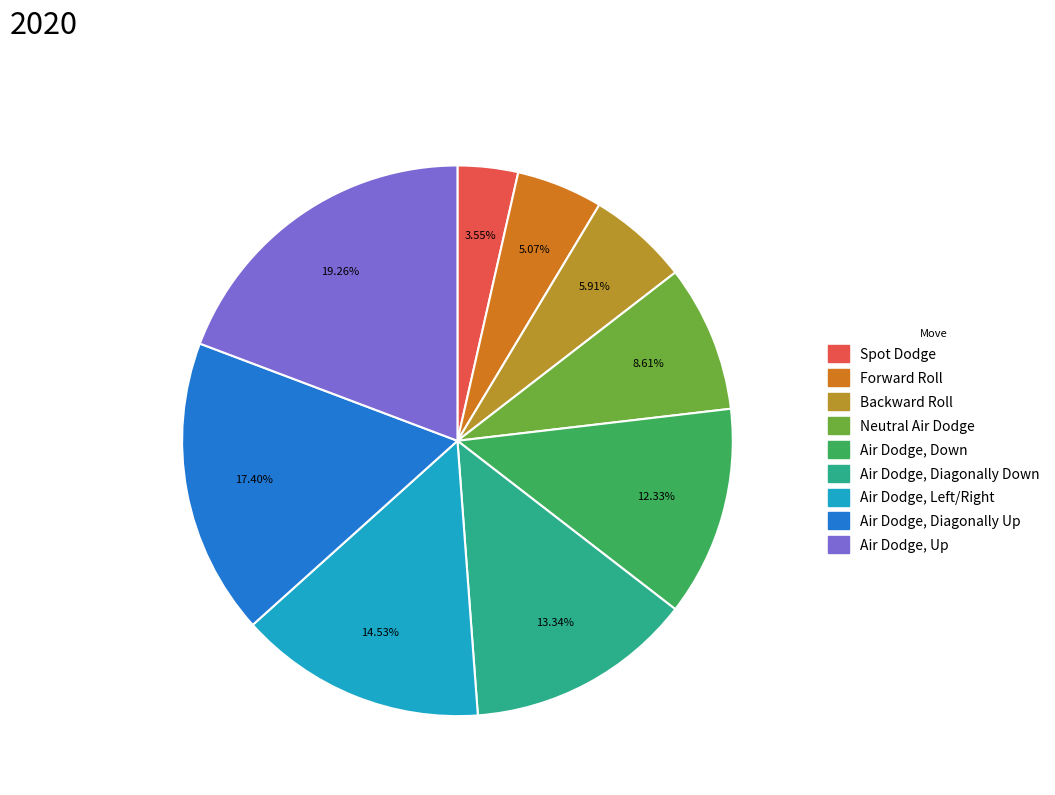

How many slices are in this pie chart?

9